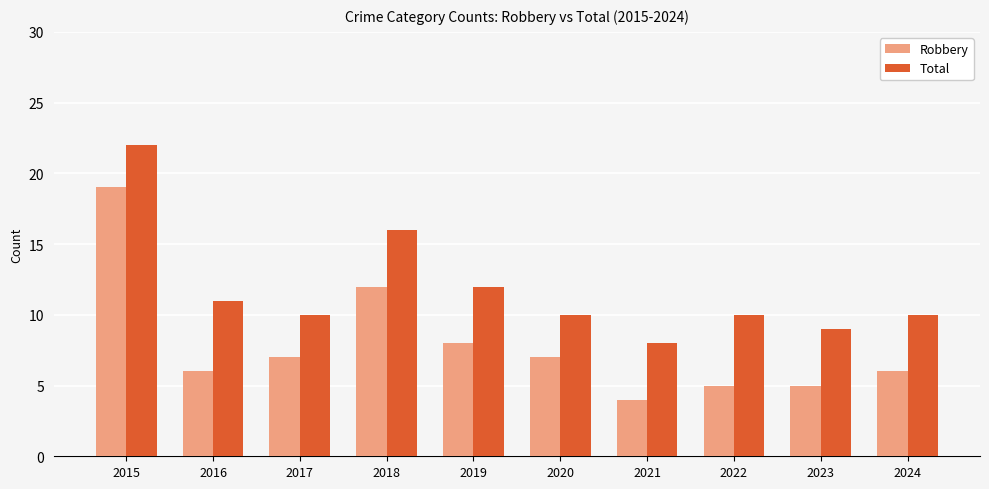

Rank the series by their average value, from highest to lowest.

Total, Robbery